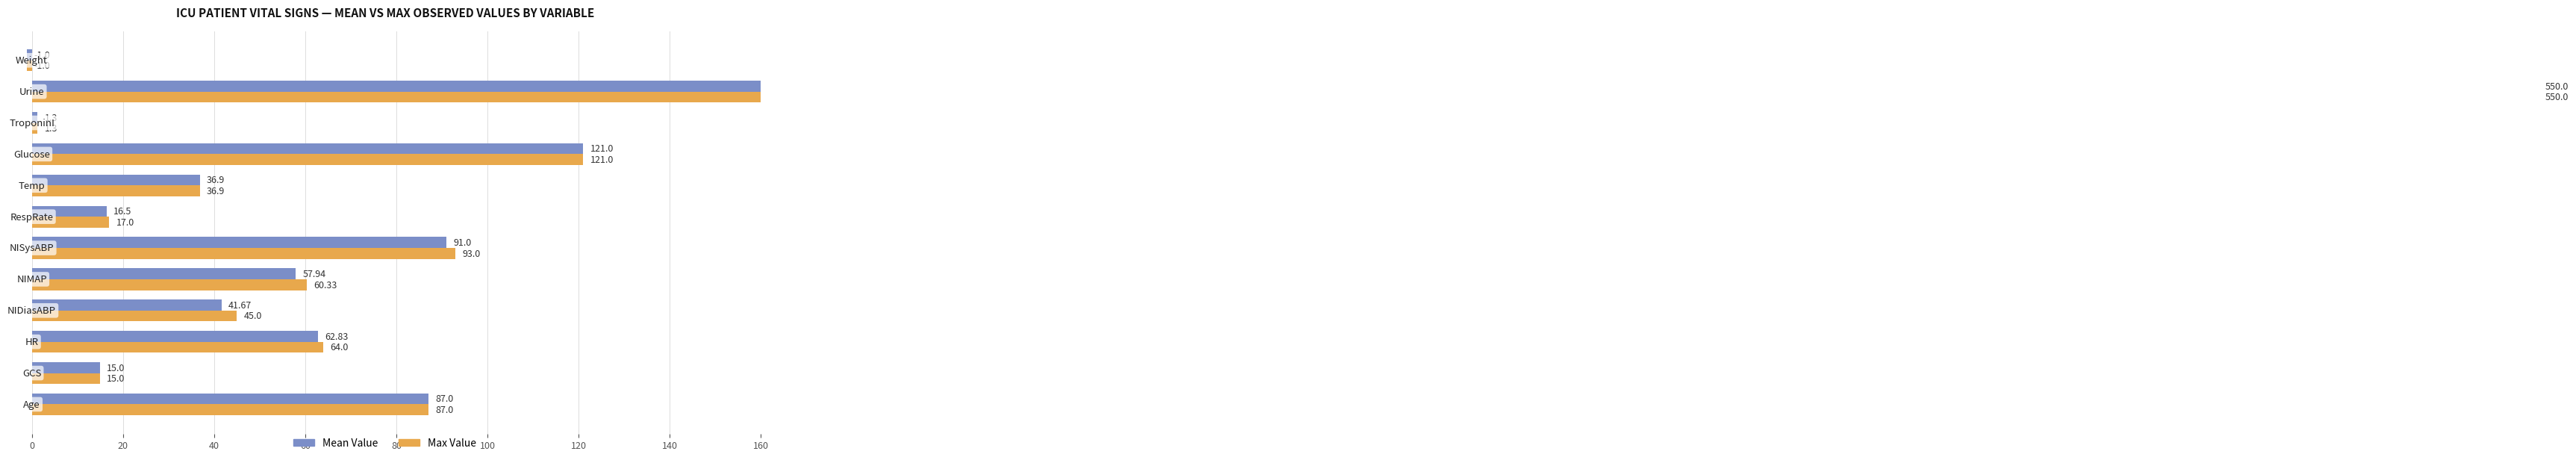

What is the greatest value displayed?

550.0